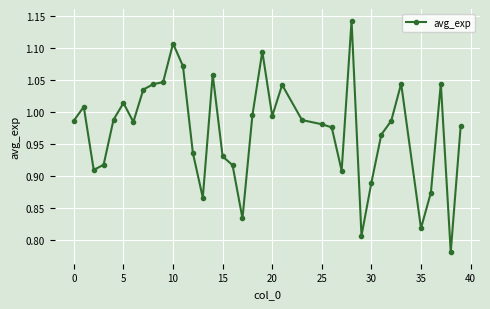

What is the difference between the second highest and minimum values?

0.3